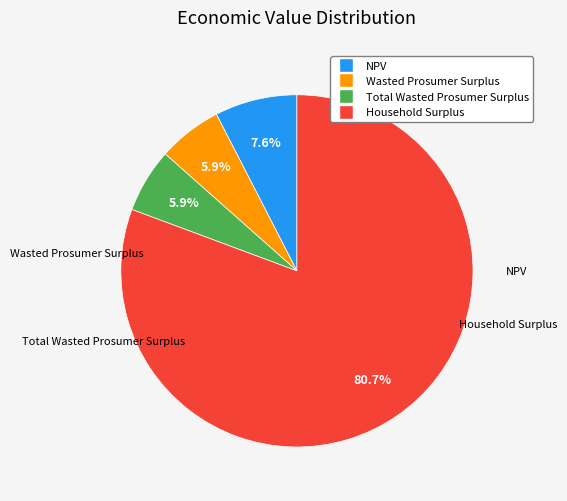

To the nearest percent, what is the combined percentage of Total Wasted Prosumer Surplus and NPV?

13%